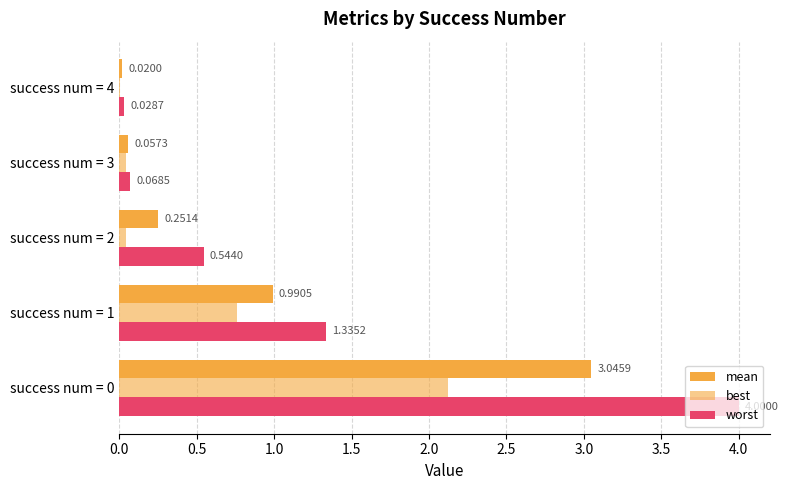

How many bars are there in total?

15